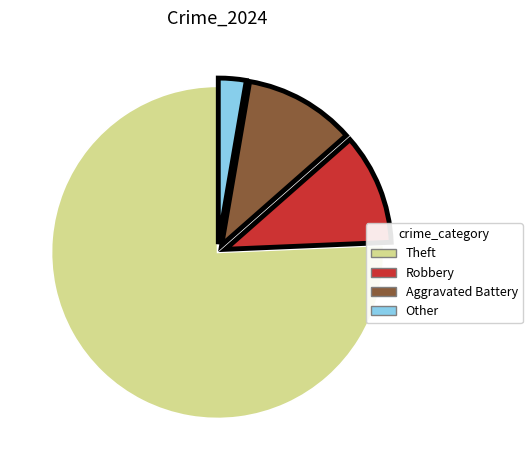

Is there any slice that represents more than half of the pie?

Yes